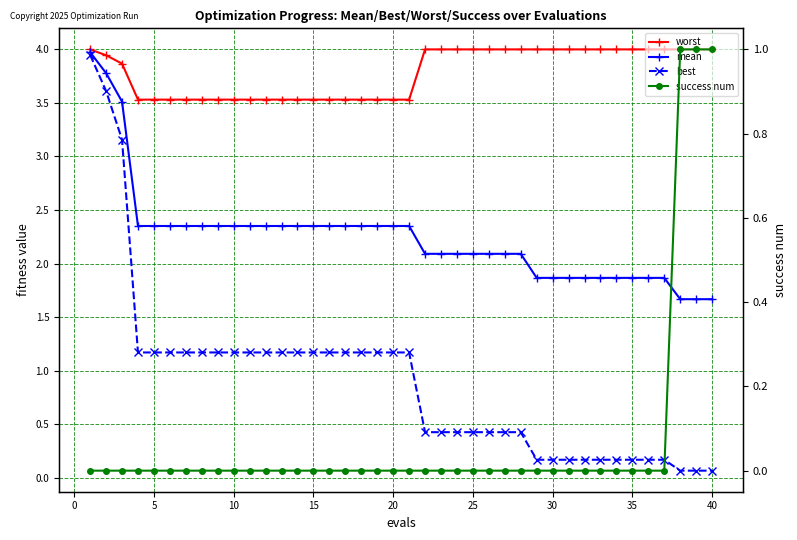

How many positive values does the success num series have?

3